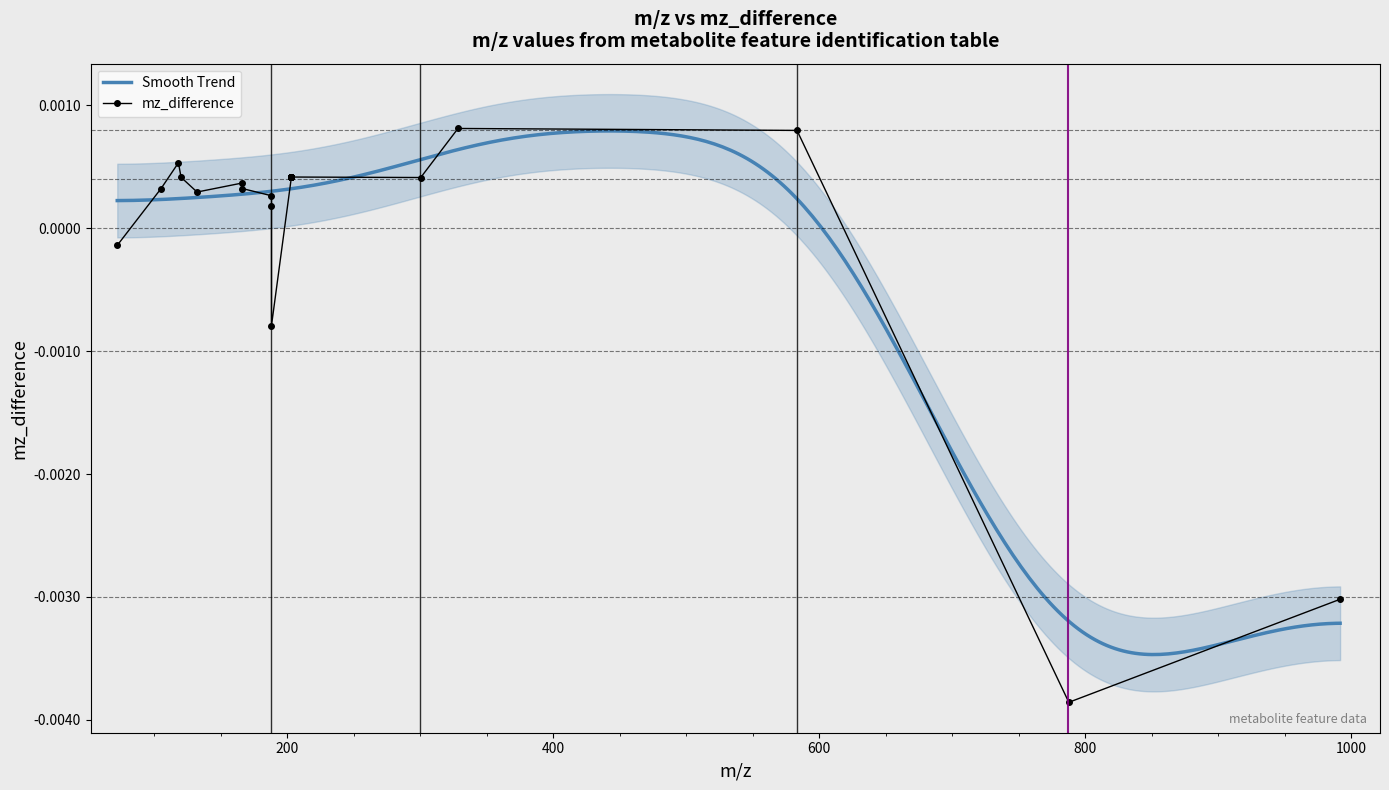

How many points are higher than both their immediate neighbors (excluding endpoints)?

3